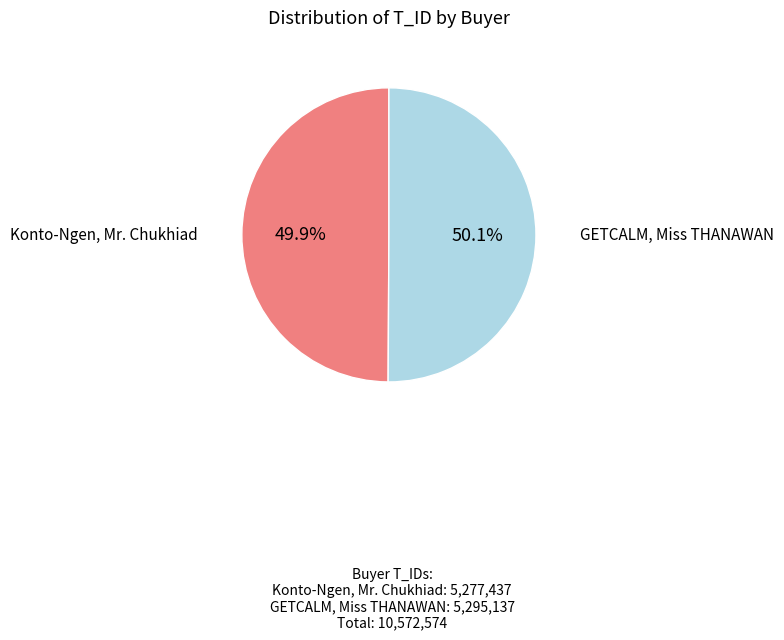

Does any single category account for the majority?

Yes